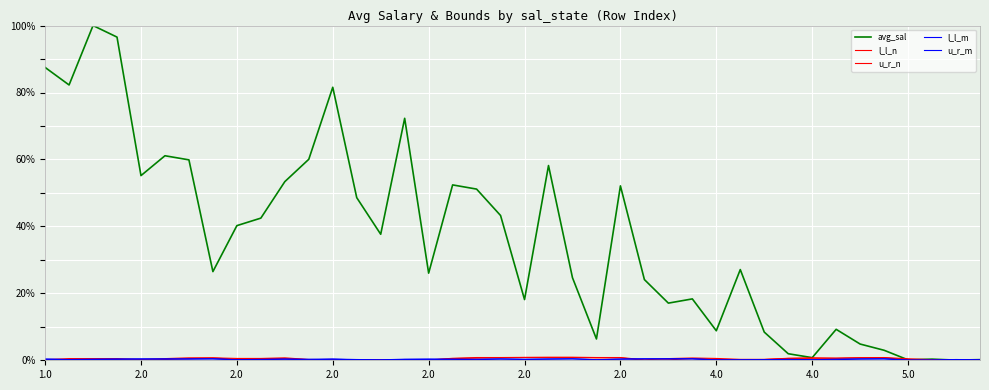

Rank the series by their maximum value, from lowest to highest.

l_l_m, u_r_m, l_l_n, u_r_n, avg_sal